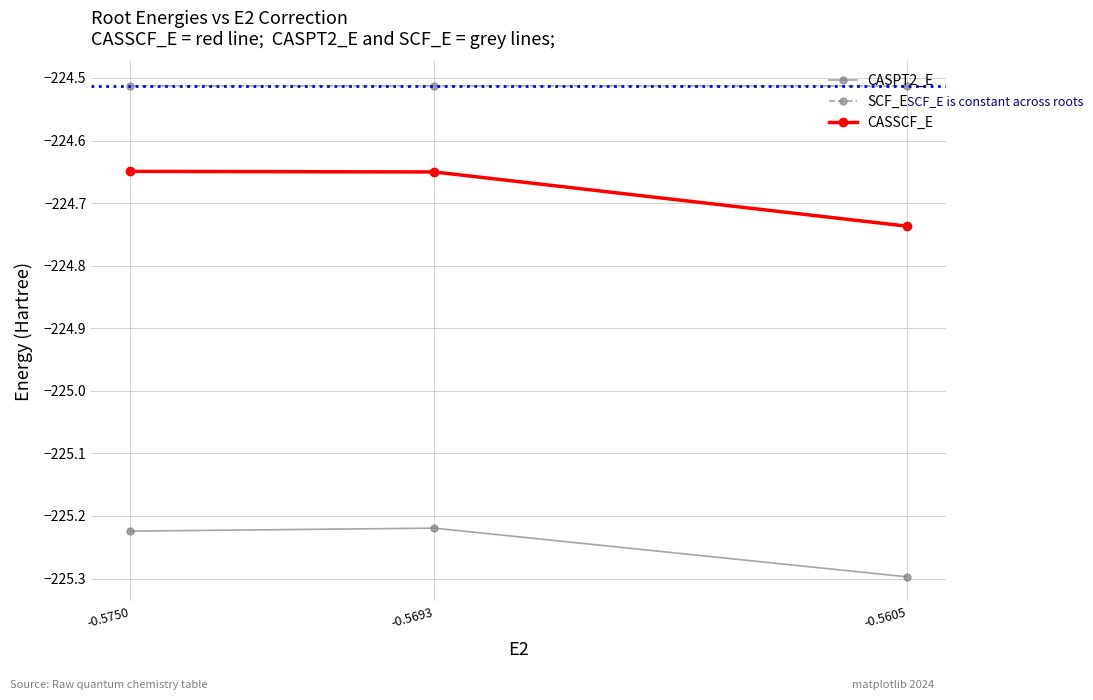

Rank the series by their maximum value, from lowest to highest.

CASPT2_E, CASSCF_E, SCF_E